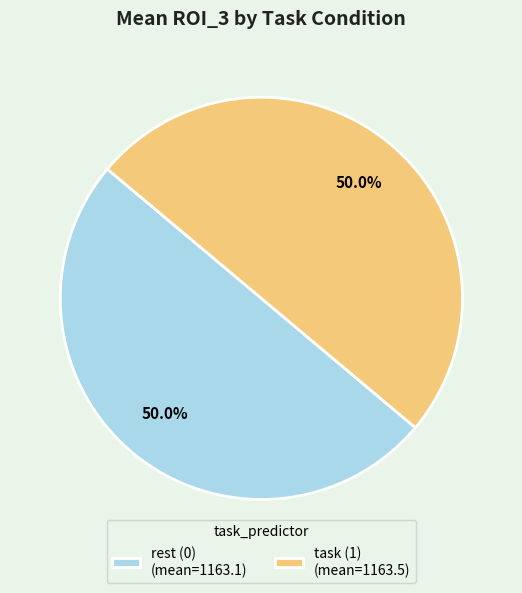

Is the sum of task (1) (mean=1163.5) and rest (0) (mean=1163.1) greater than half?

Yes